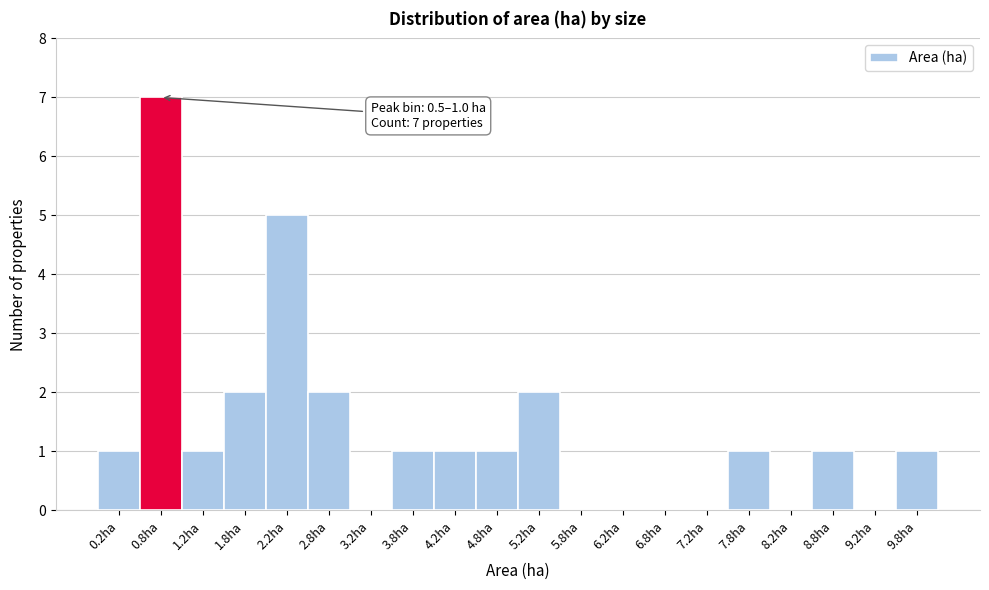

Which range on the x-axis has the tallest bar?

0.5 to 1.0